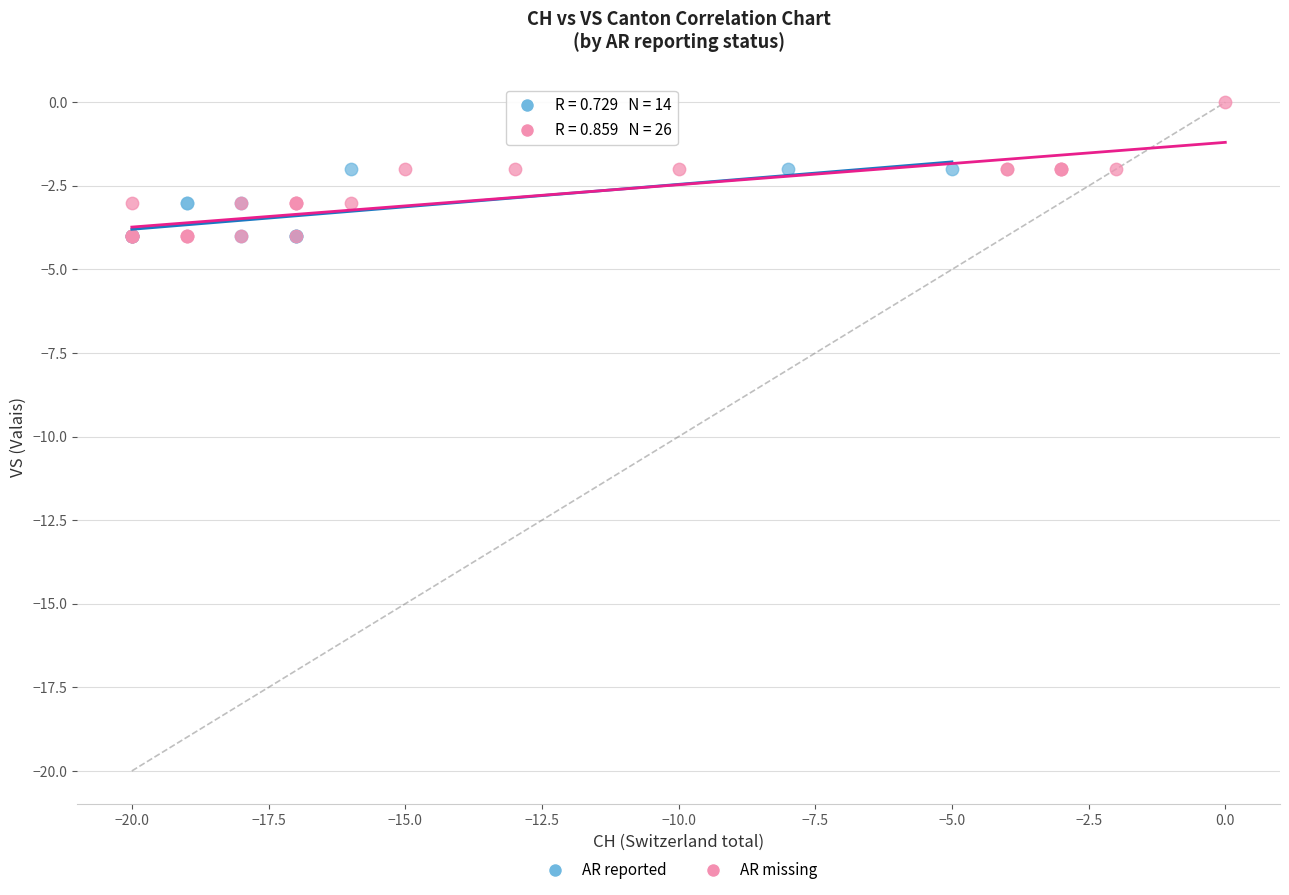

Which series contains the highest Y value?

AR missing